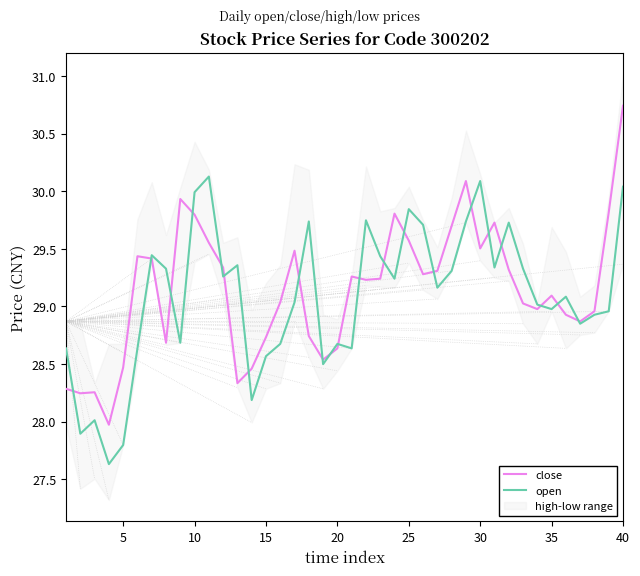

List the series in order of their peak value, highest first.

close, open